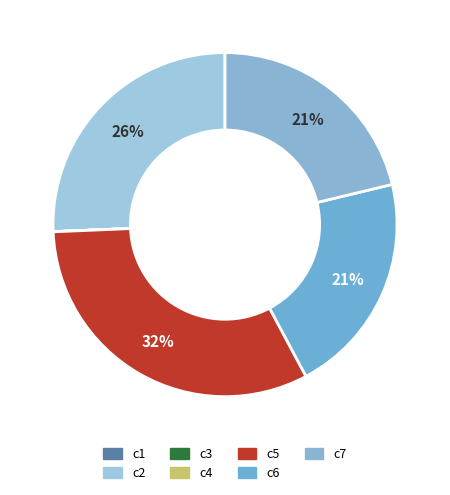

Rank the categories by value from lowest to highest.

c3, c1, c4, c6, c7, c2, c5